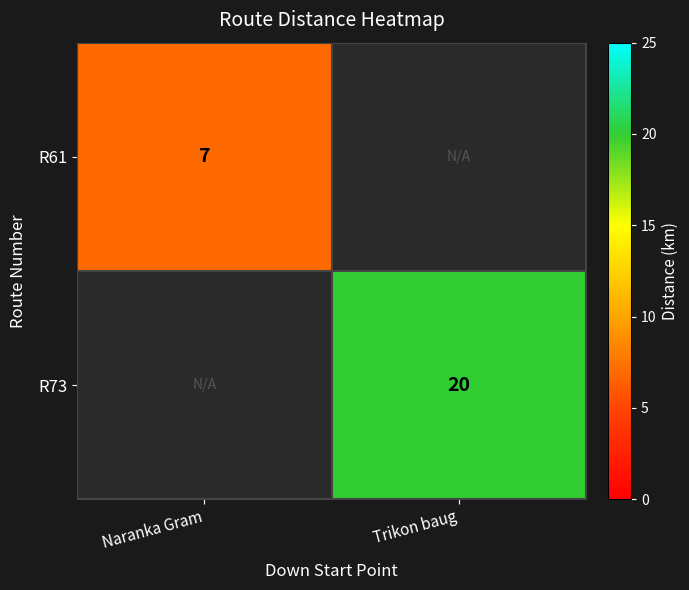

The R61 series shows 10 at Naranka Gram. True or false?

False